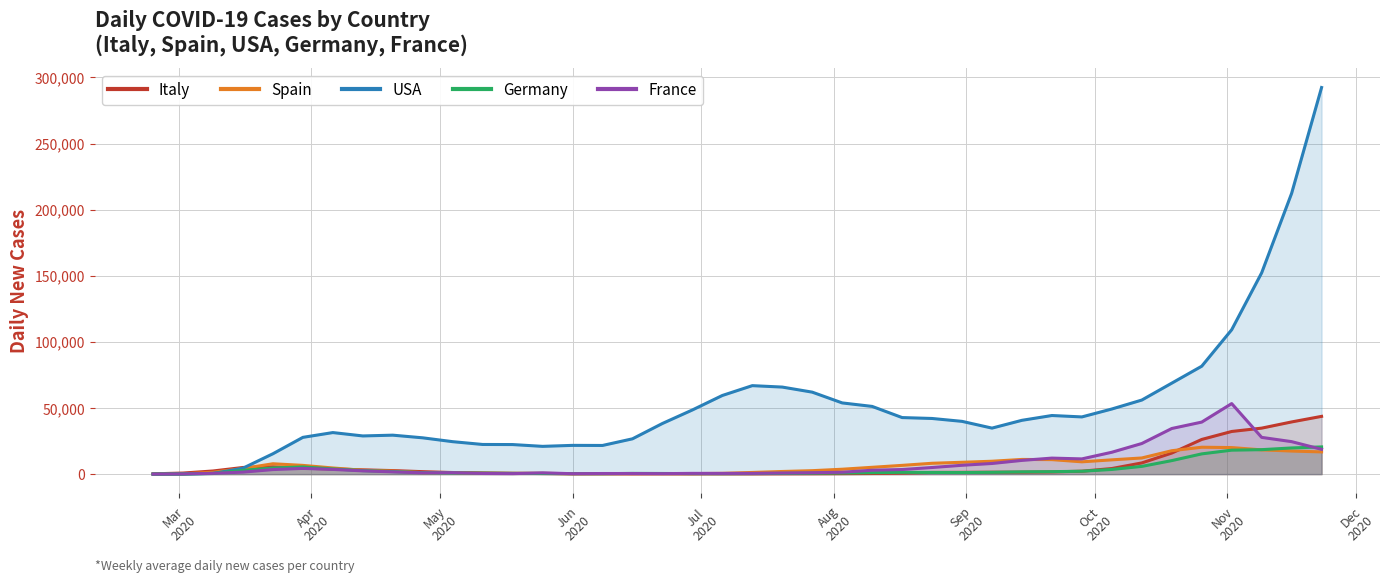

Reading left to right, what are all the values shown in this chart?

Italy: 222.4	812.3	2372.1	5022.6	5507.3	4465.6	3916.4	3229.9	2671.9	1863.1	1193.3	909.3	631.9	451.6	282.7	284.4	215.7	258.7	185.9	207.1	196.1	240.6	278.9	356.6	478.4	775.7	1267.6	1345.1	1445.6	1486.1	1673.4	2208.4	4231.6	8470.1	15934.4	26221.9	32252.7	34775.0	39461.8	43673.3
Spain: 19.1	198.7	1423.4	4253.0	7837.1	6610.9	4650.4	2931.3	2300.0	1090.7	1223.6	548.0	542.0	605.4	297.0	341.7	342.1	352.3	402.7	594.9	1269.0	1992.3	2610.3	3703.7	5157.4	6622.0	8203.1	8955.9	9740.1	11105.4	10971.1	9306.6	10793.7	12211.6	17695.9	20339.6	20074.4	18339.1	17456.7	16796.2
USA: 7.7	66.4	460.0	4490.3	15402.7	27801.4	31419.4	28873.7	29460.4	27447.3	24536.9	22422.6	22354.4	20993.3	21738.9	21672.3	26691.9	38297.7	48519.9	59472.4	66902.6	65822.9	61990.7	53844.1	51200.7	42763.1	42078.9	39894.0	34794.0	40690.7	44318.9	43257.0	49242.7	56007.3	68795.7	81599.6	109184.1	152201.4	212292.8	292344.1
Germany: 16.3	110.4	562.3	2848.0	4646.3	5441.9	3946.4	2665.1	1931.6	1140.3	914.3	731.7	553.3	463.6	339.7	324.0	556.9	486.0	399.0	344.1	408.6	540.9	684.7	846.4	1098.1	1365.9	1258.0	1202.6	1365.1	1711.7	1856.4	2183.9	3530.3	5852.6	10223.9	15308.7	18120.1	18494.1	19792.5	20574.0
France: 16.9	142.3	613.9	1513.6	3450.9	4329.1	3560.7	2457.6	1709.9	958.9	1110.9	478.3	358.6	976.0	317.7	463.3	451.0	365.6	574.9	541.7	560.3	836.3	1055.9	1428.9	2945.0	3480.4	5006.3	6690.6	8045.3	10381.3	12115.1	11514.4	16543.4	23151.4	34496.1	39344.0	53344.1	27786.1	24561.1	18747.4